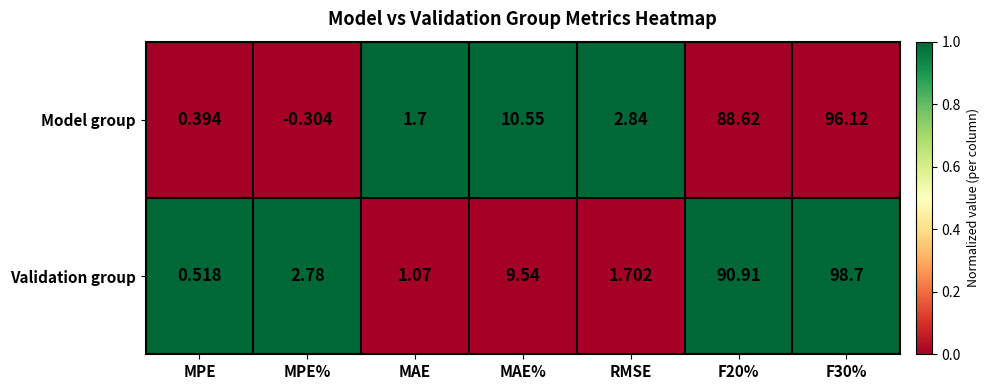

Where is Validation group nearest to the value 49?

MAE%